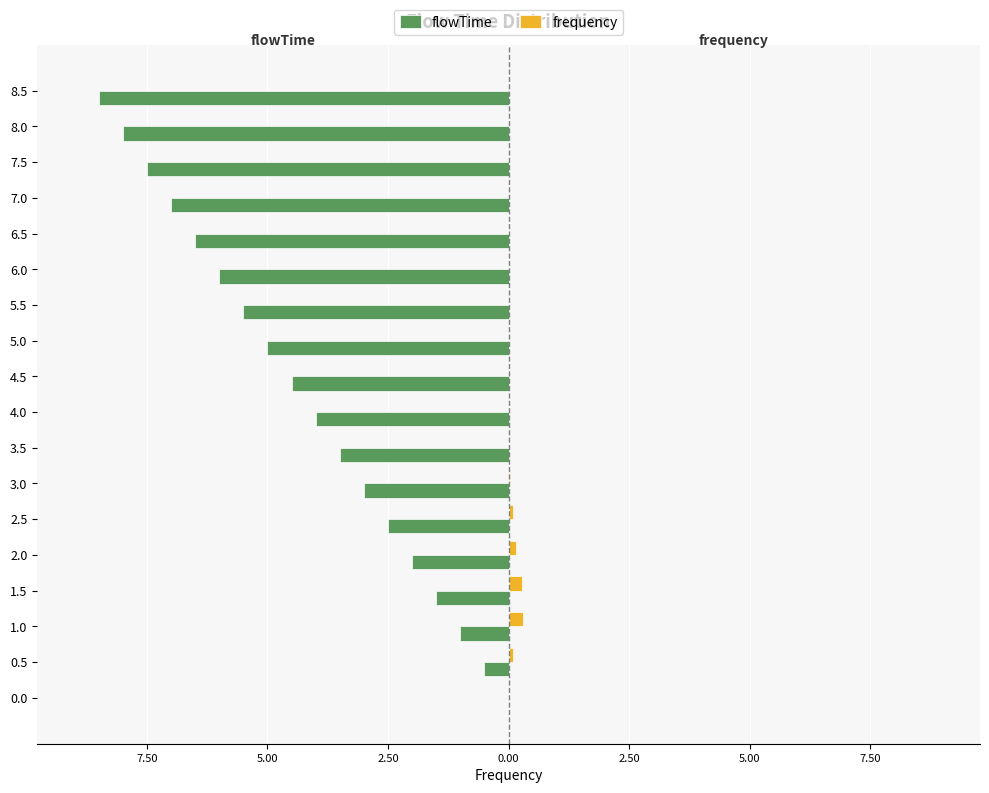

What are all the series names shown in the legend?

flowTime, frequency